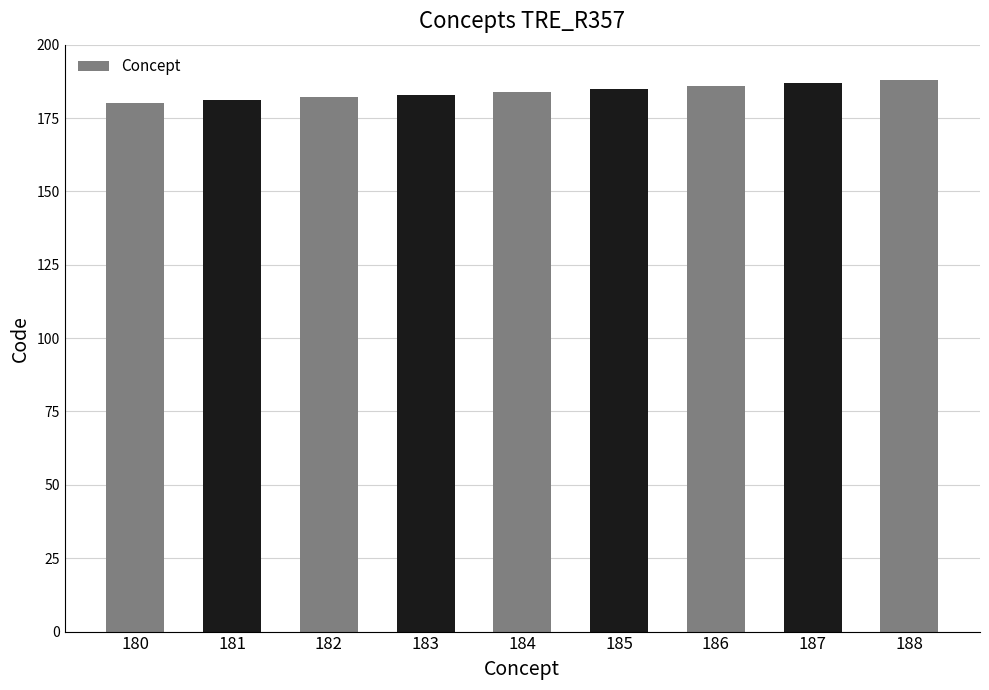

True or false: the data shows 181 at 181.

True